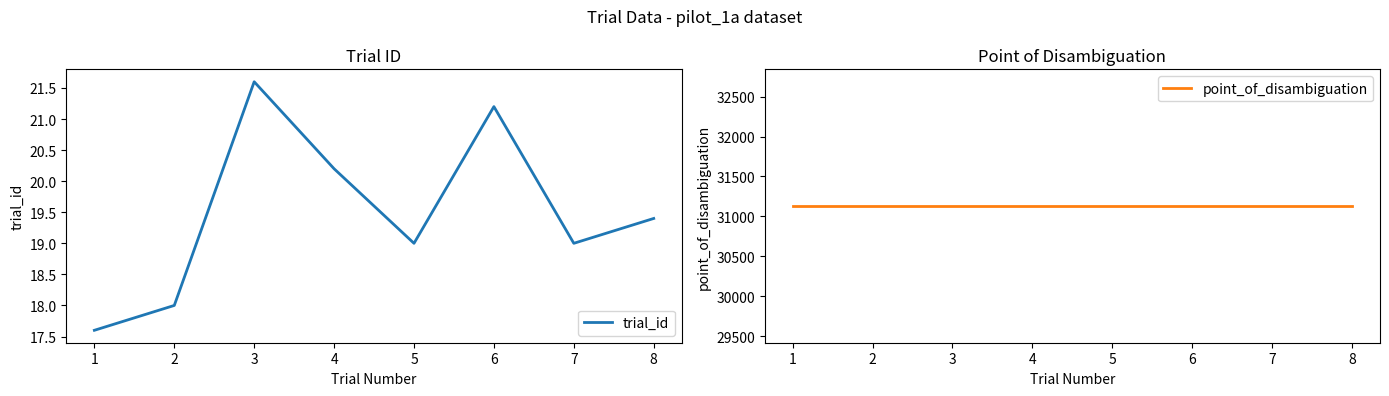

What is the minimum value shown in the chart?

17.6